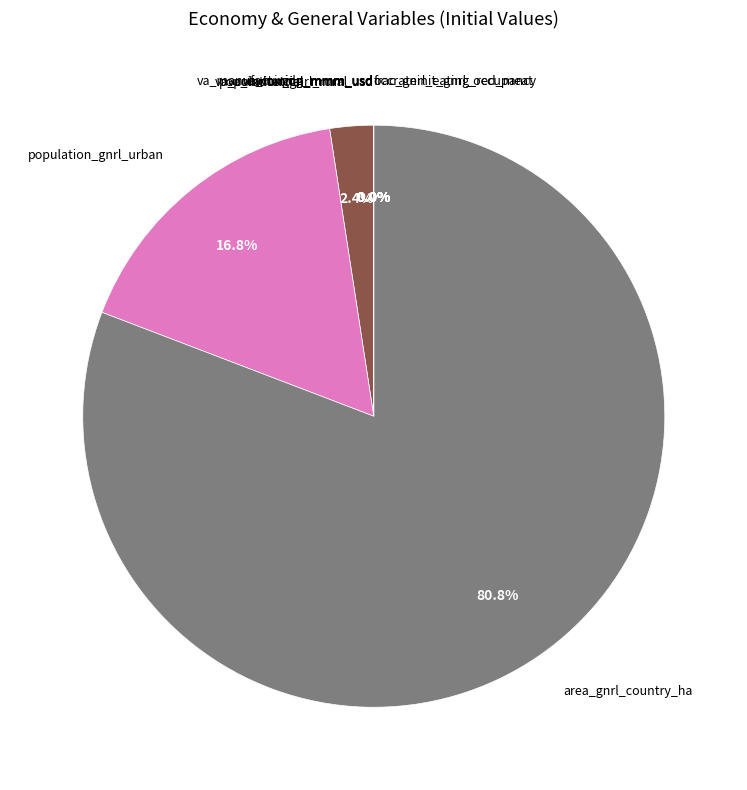

To the nearest percent, what is the average slice percentage?

10%